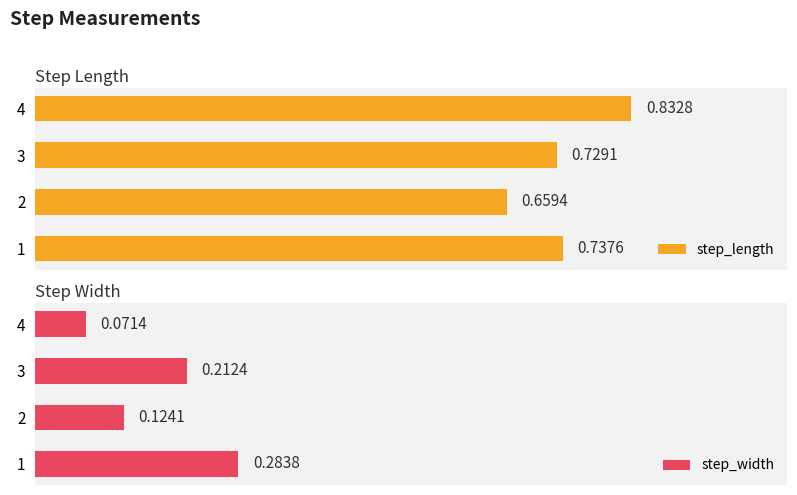

The value of step_length at 1 is 0.4. True or false?

False